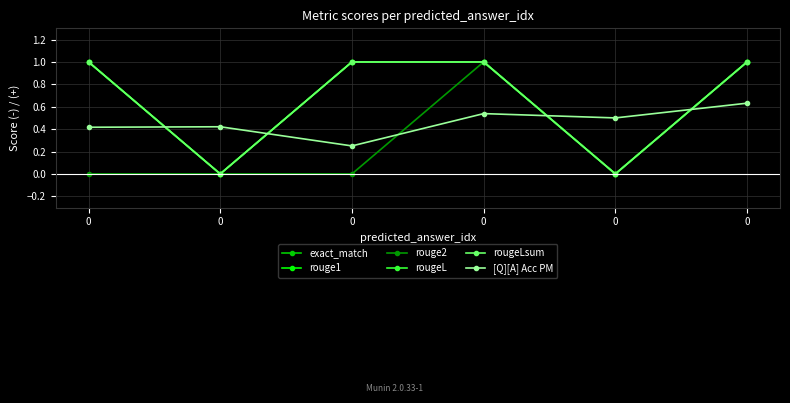

Count the [Q][A] Acc PM values in the range 0 to 1.

6